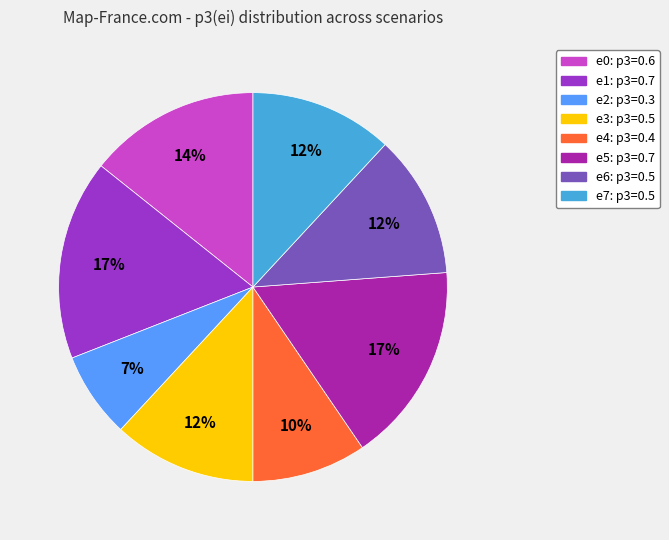

Is the sum of e0 and e3 greater than half?

No